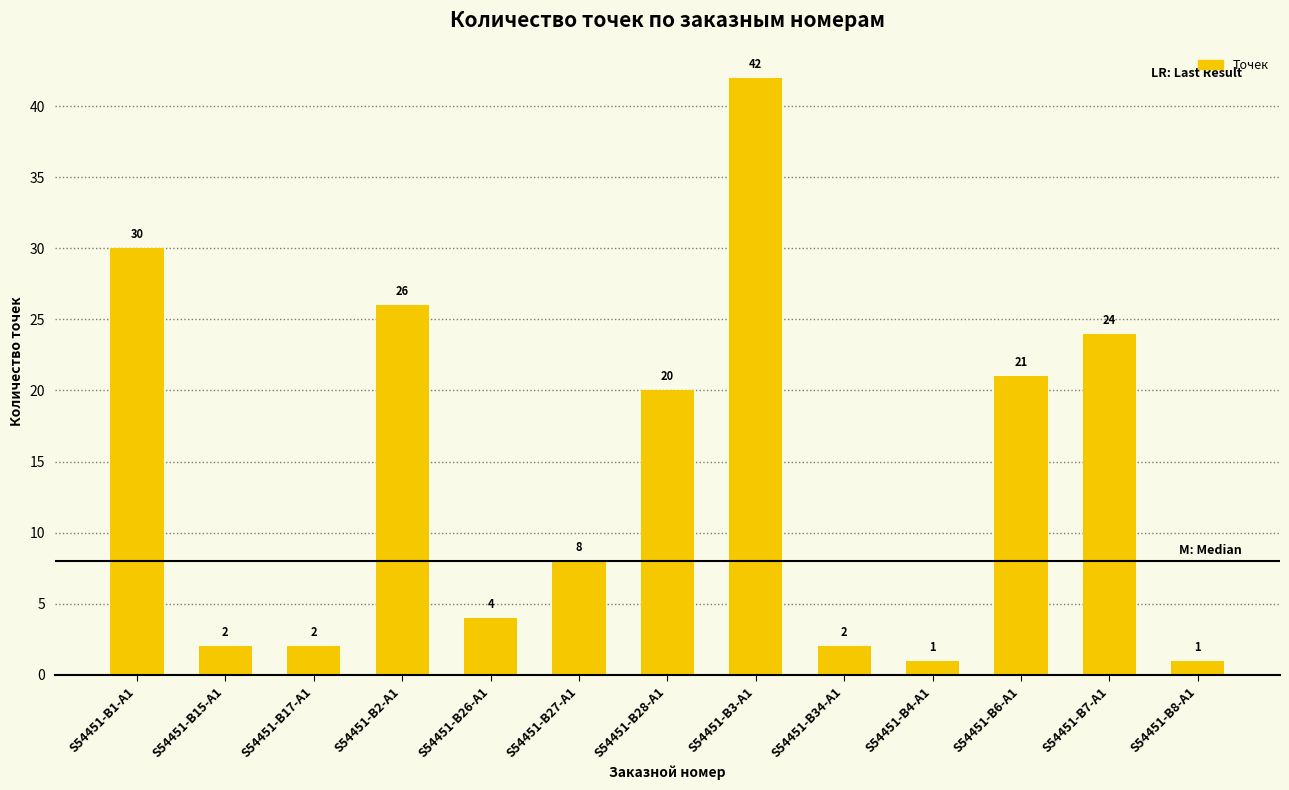

What is the sum of all values?

183